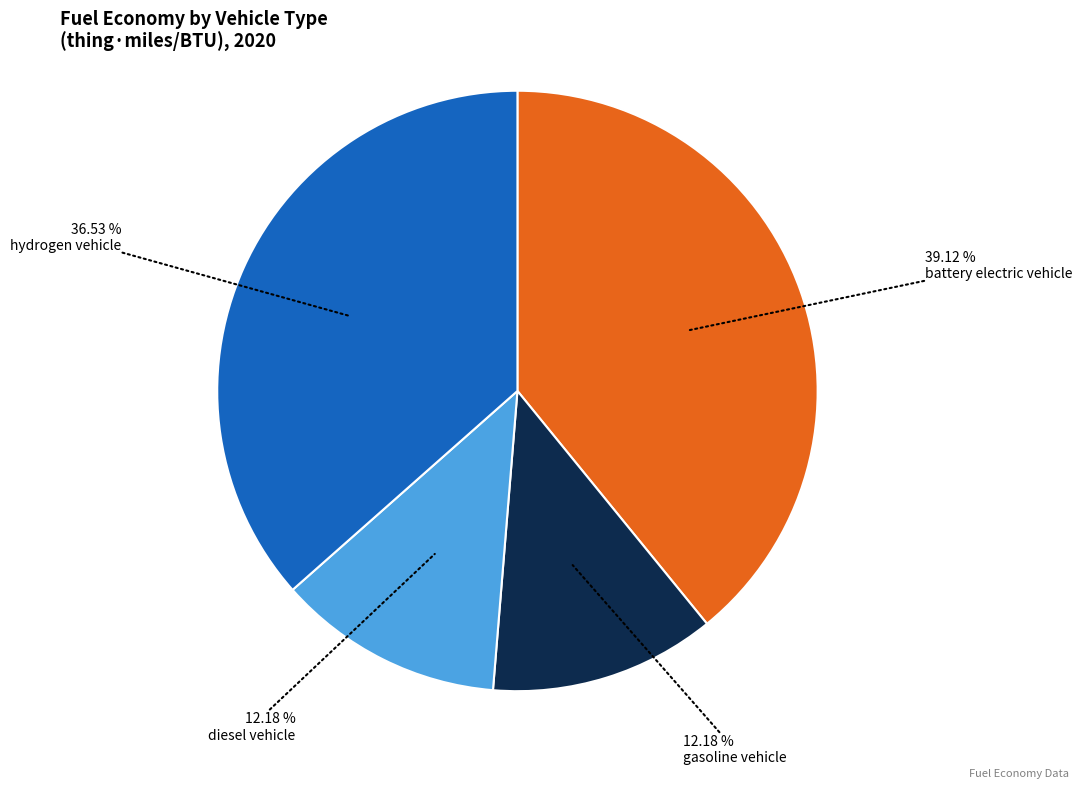

Is there any slice that represents more than half of the pie?

No